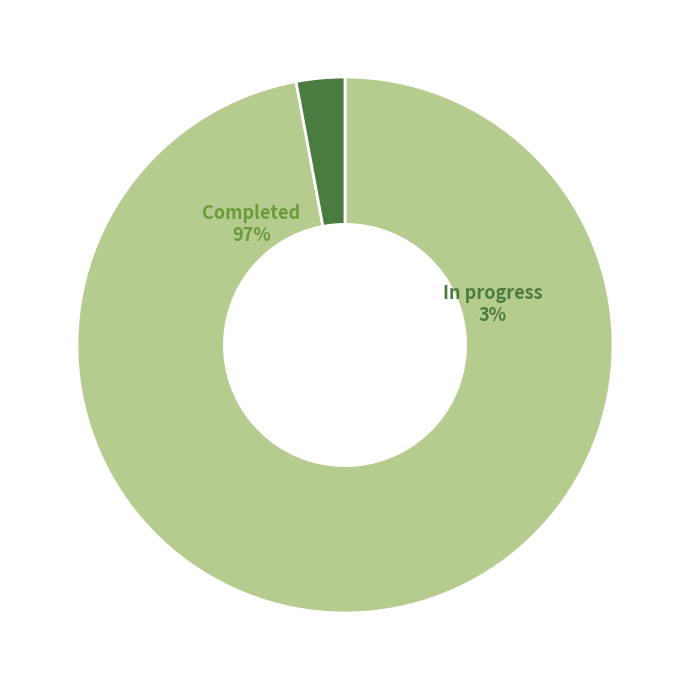

Does In progress represent more than half of the total?

No